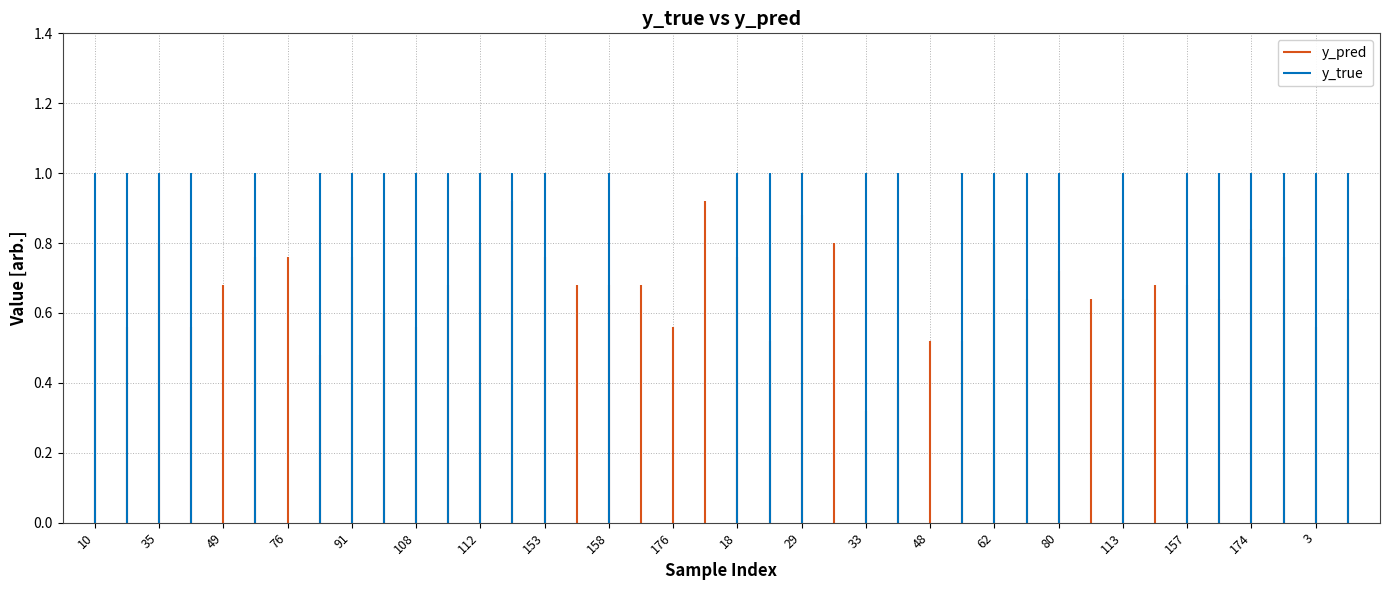

Which series has the largest total across all categories?

y_true